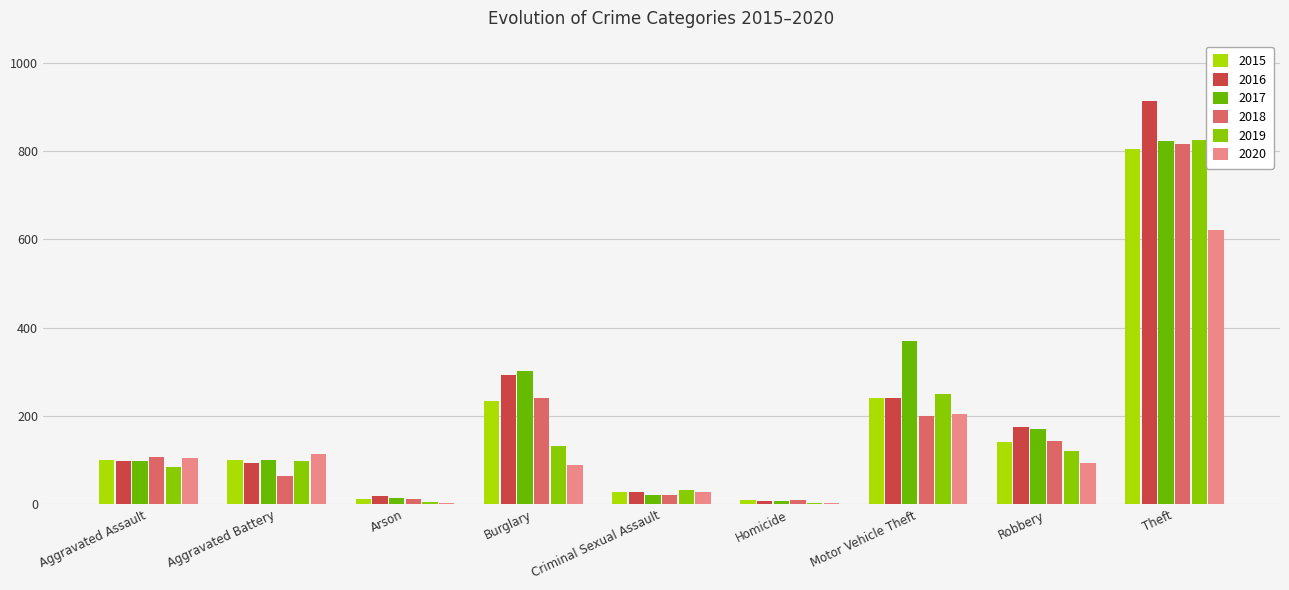

Is it true that 2018 equals 63 at Aggravated Battery?

True